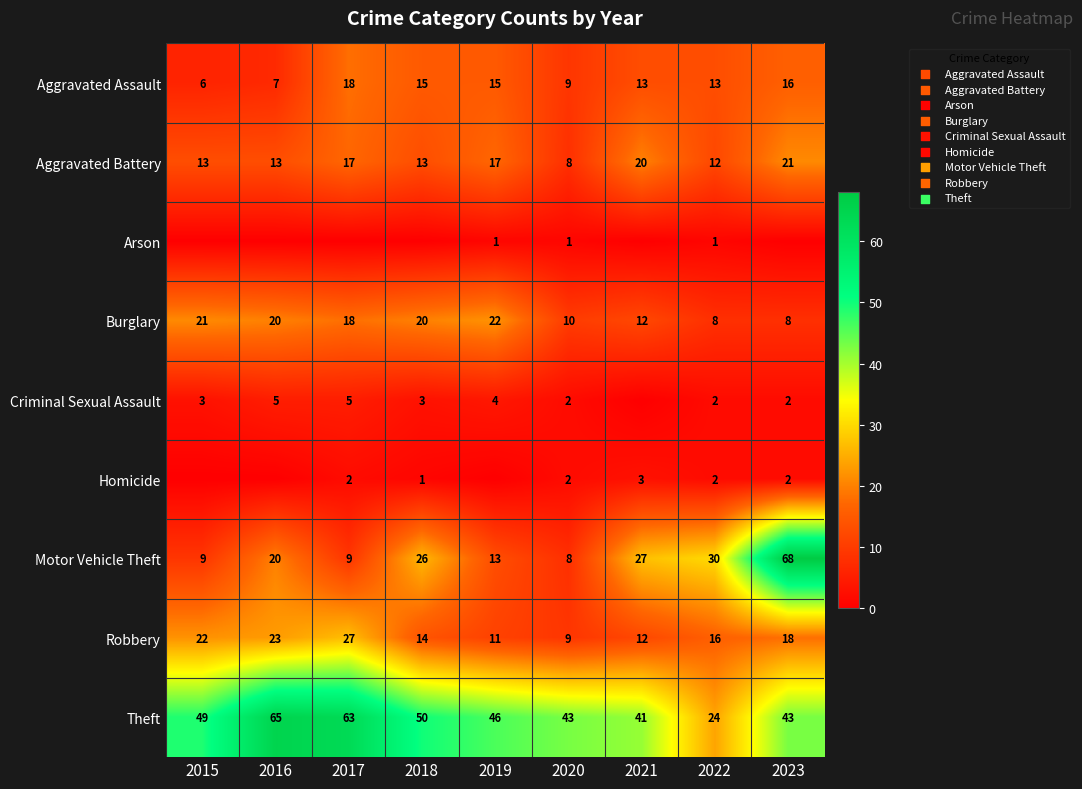

Between 2020 and 2022, which is larger?

2022